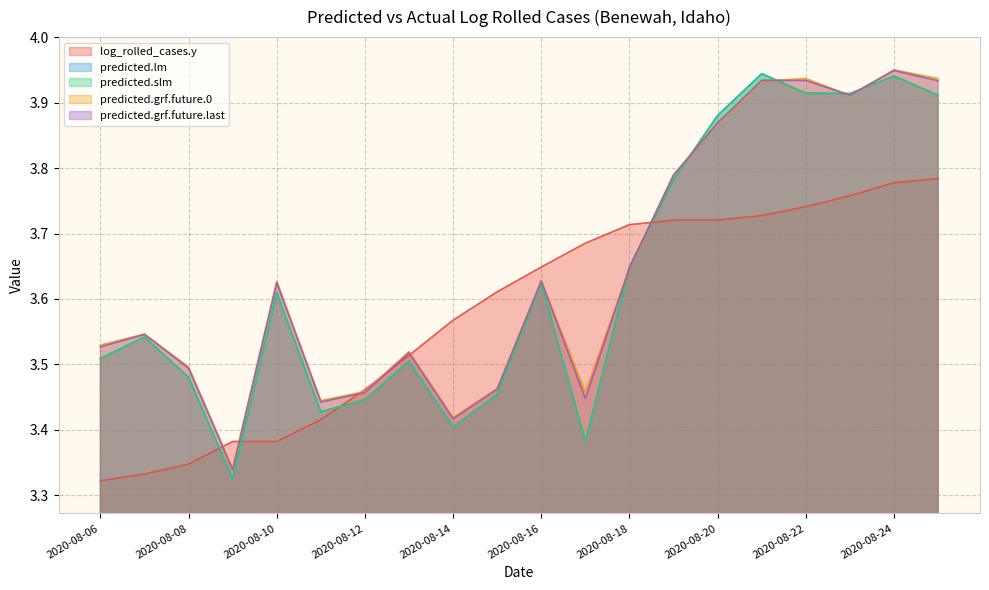

Count the number of categories in the chart.

20